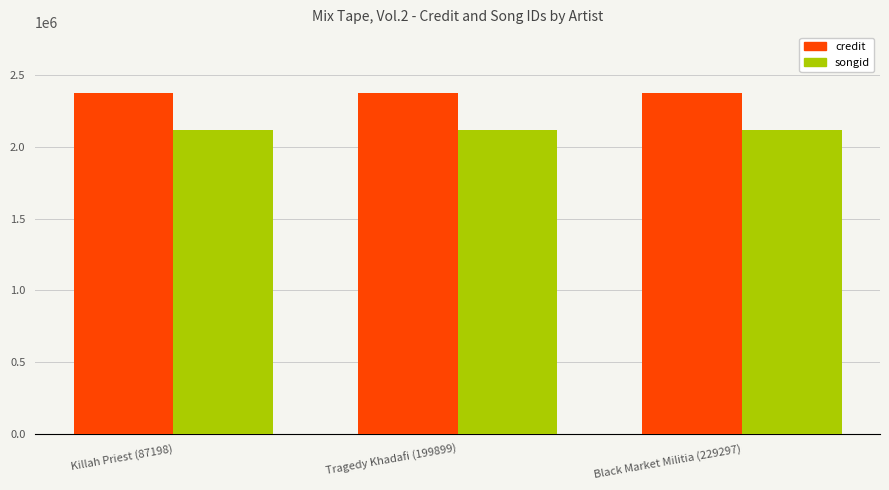

How many bars are there in each group?

2